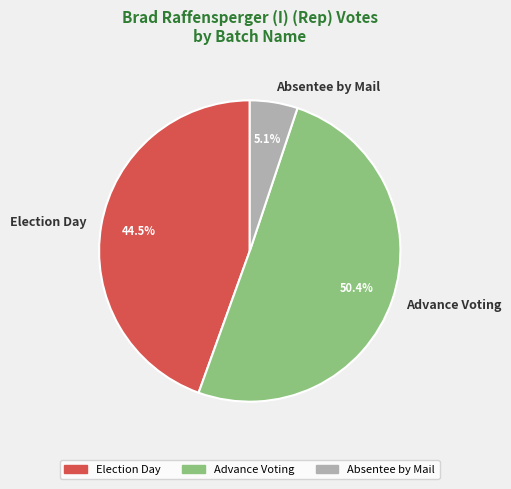

Between Advance Voting and Election Day, which is larger?

Advance Voting